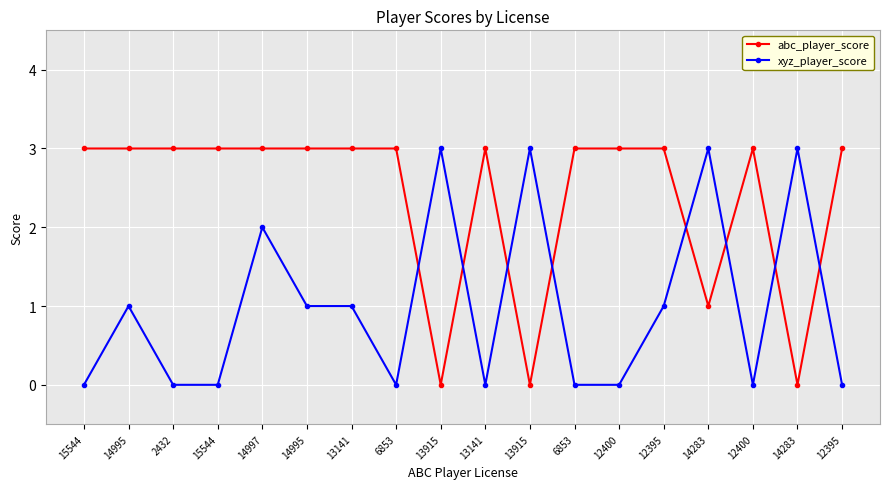

At which category does xyz_player_score reach its first local valley?

6853